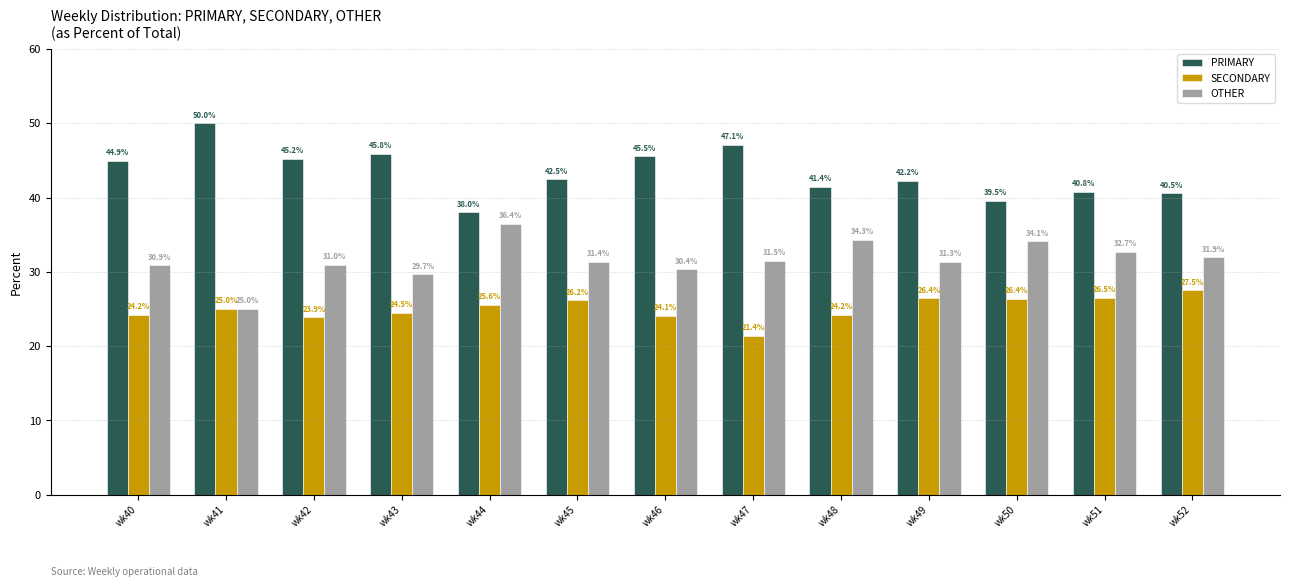

Are the bars grouped side by side (vs. stacked)?

Yes